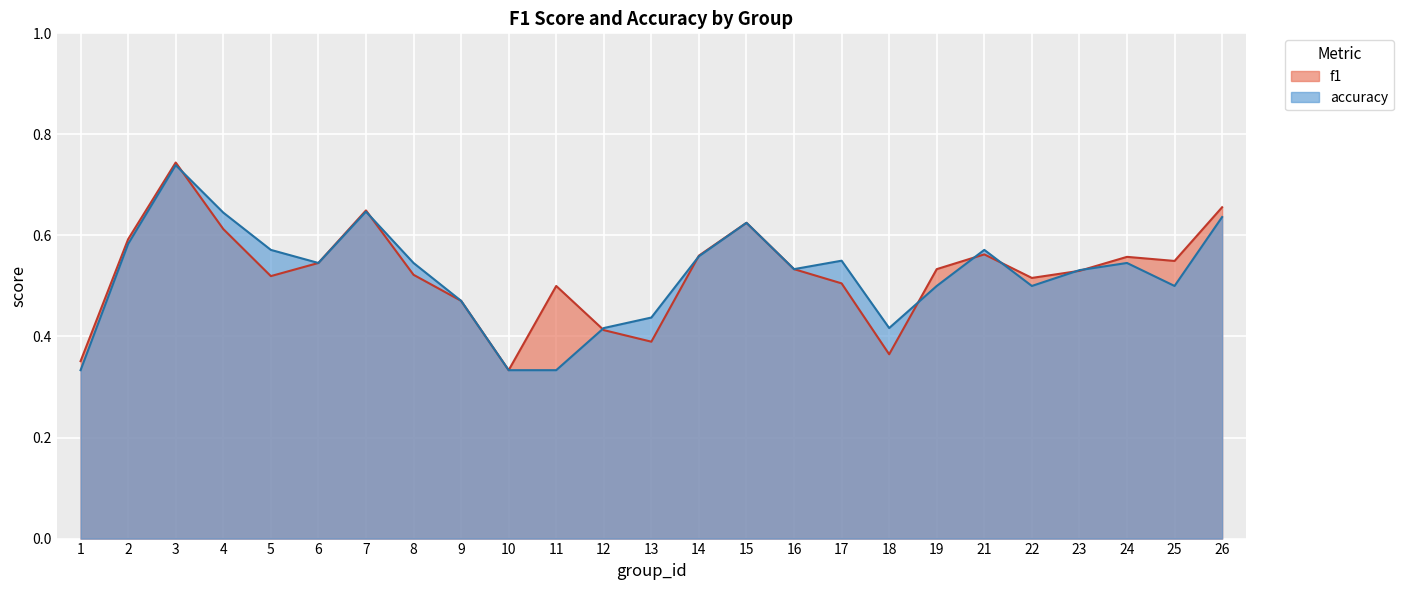

What is the difference between the accuracy values at 26 and 3?

0.1